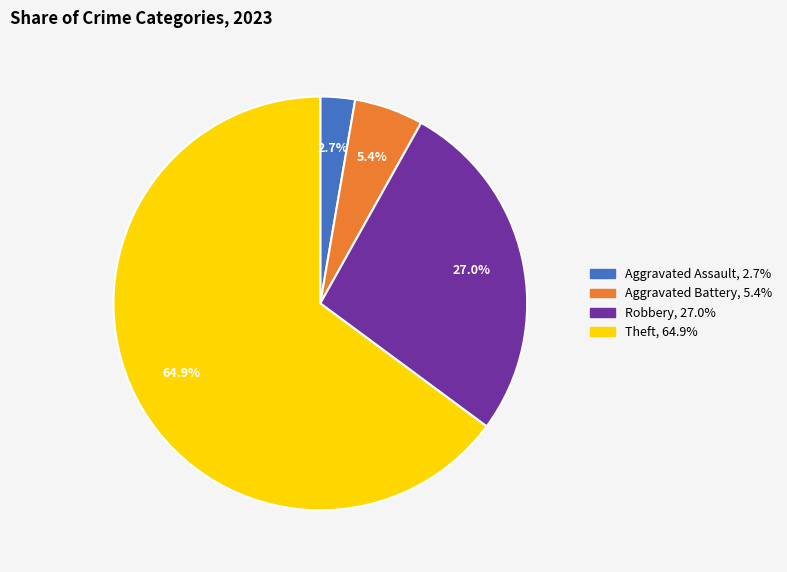

Does any single category account for the majority?

Yes